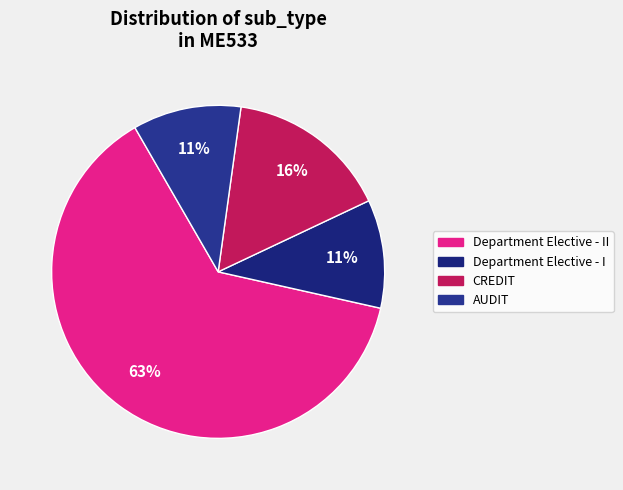

How many slices are in this pie chart?

4